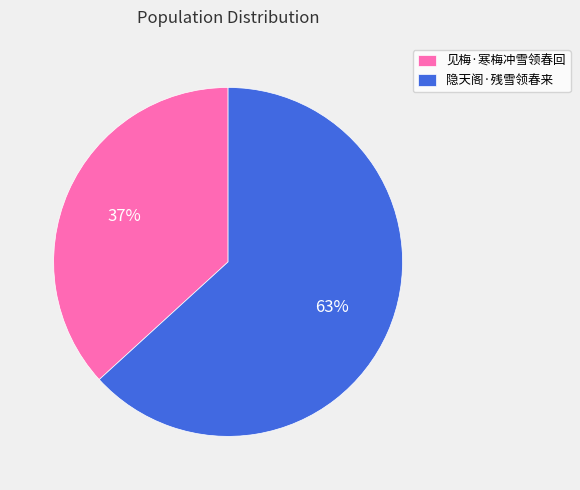

Approximately how many times larger is the value at 隐天阁·残雪领春来 compared to 见梅·寒梅冲雪领春回?

1.7